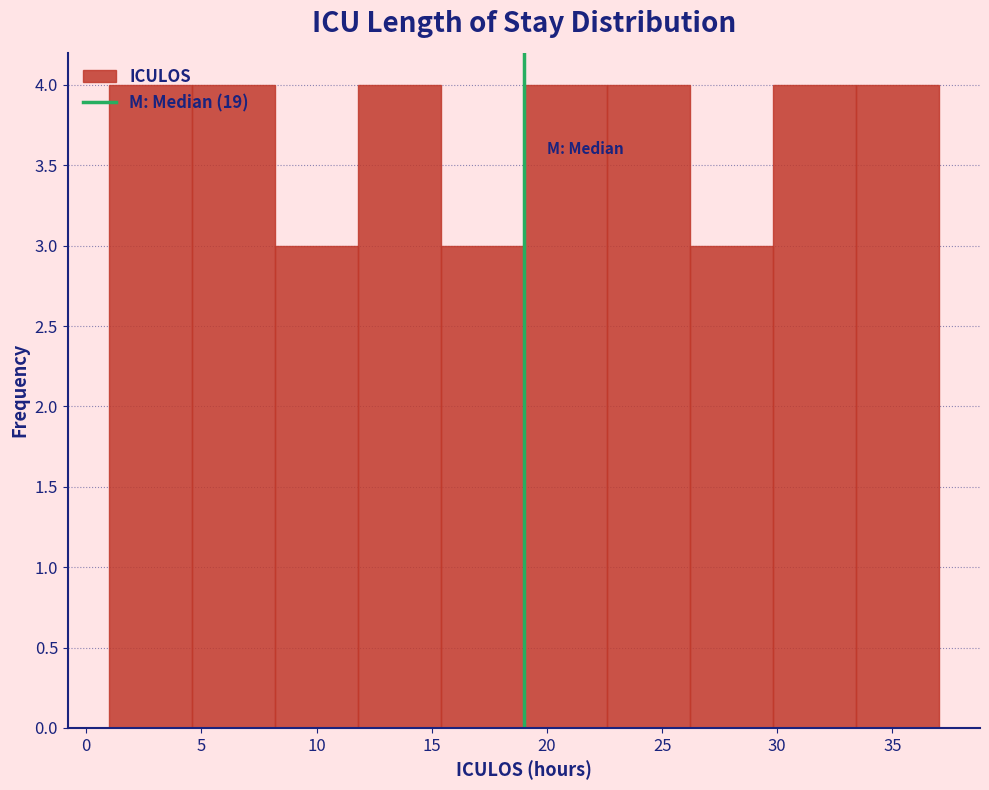

Reading left to right, transcribe this chart: for each bar, give the range it covers on the x-axis and its height. Neither the bar edges nor the heights are printed on the chart, so give them approximately, as read against the axes.

1.0 to 4.6: 4
4.6 to 8.2: 4
8.2 to 11.8: 3
11.8 to 15.4: 4
15.4 to 19.0: 3
19.0 to 22.6: 4
22.6 to 26.2: 4
26.2 to 29.8: 3
29.8 to 33.4: 4
33.4 to 37.0: 4